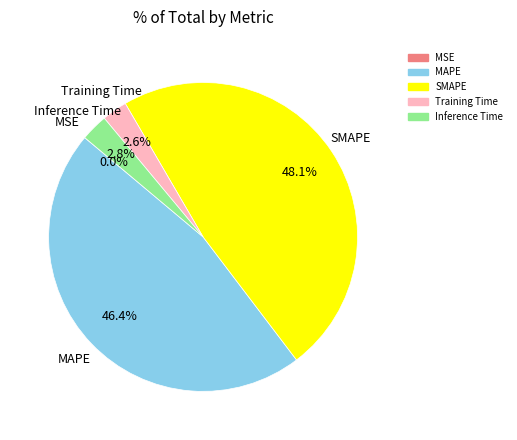

To the nearest percent, what is the average slice percentage?

20%